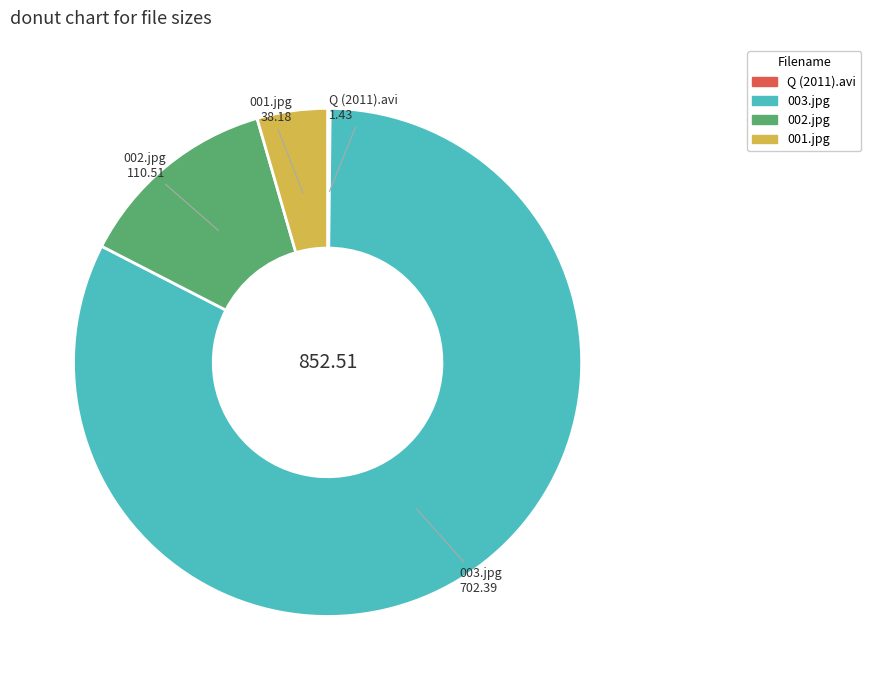

Does 001.jpg account for over 50% of the chart?

No